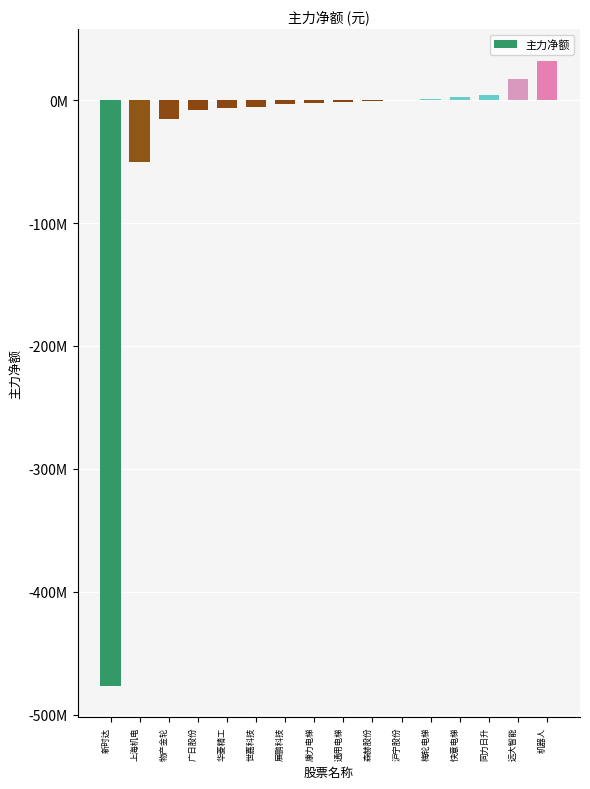

What is the sum of all values?

-512485167